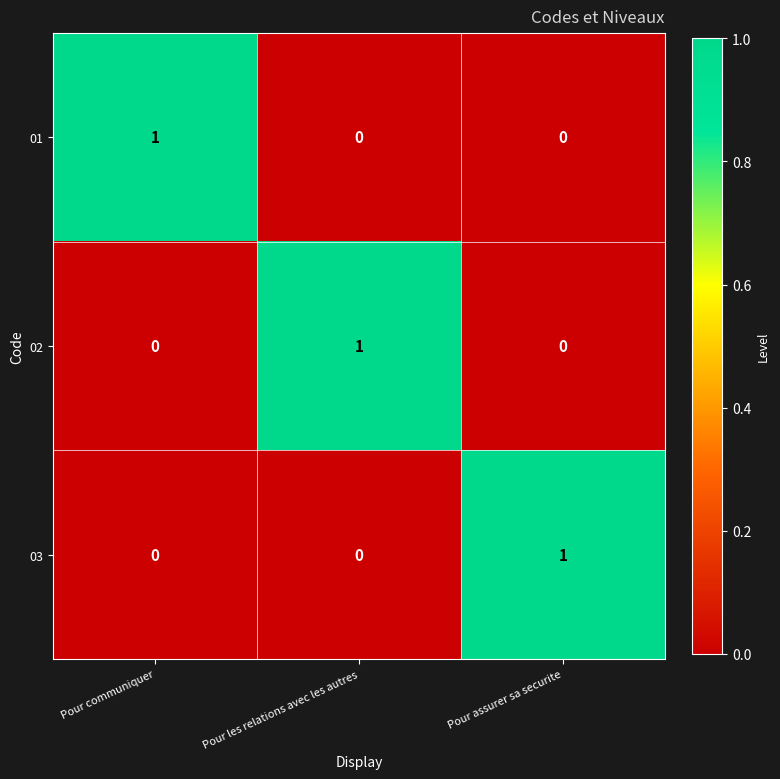

Is it true that 02 equals 1 at Pour les relations avec les autres?

True